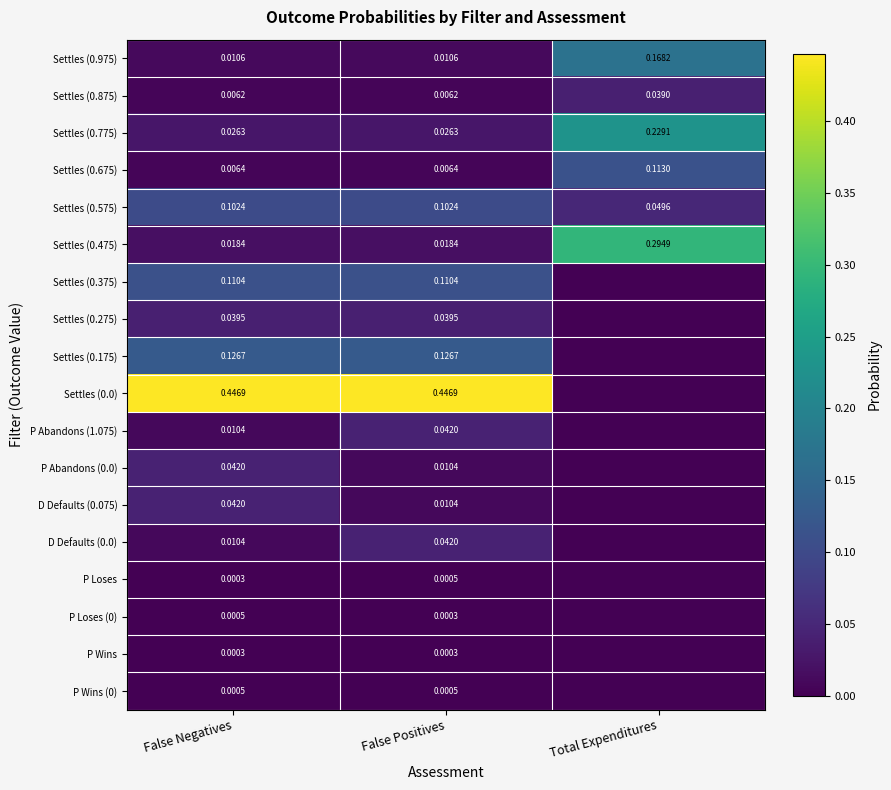

Count the number of data series in this chart.

18